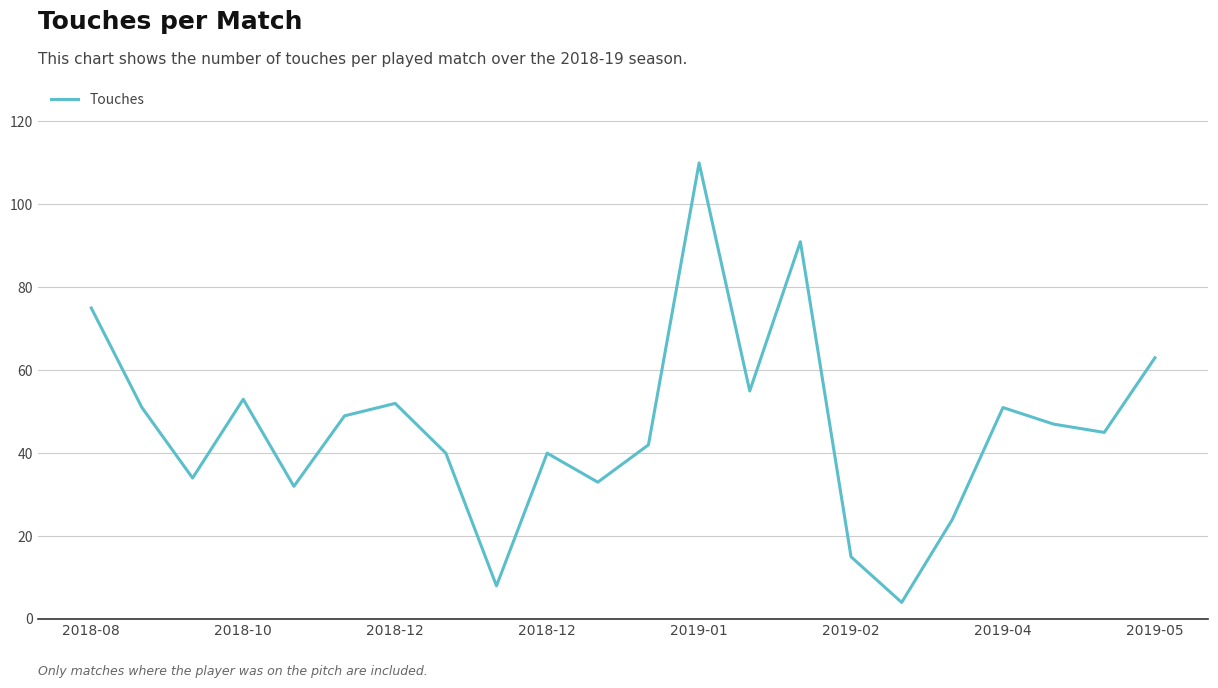

What is the difference between the maximum and minimum values?

106